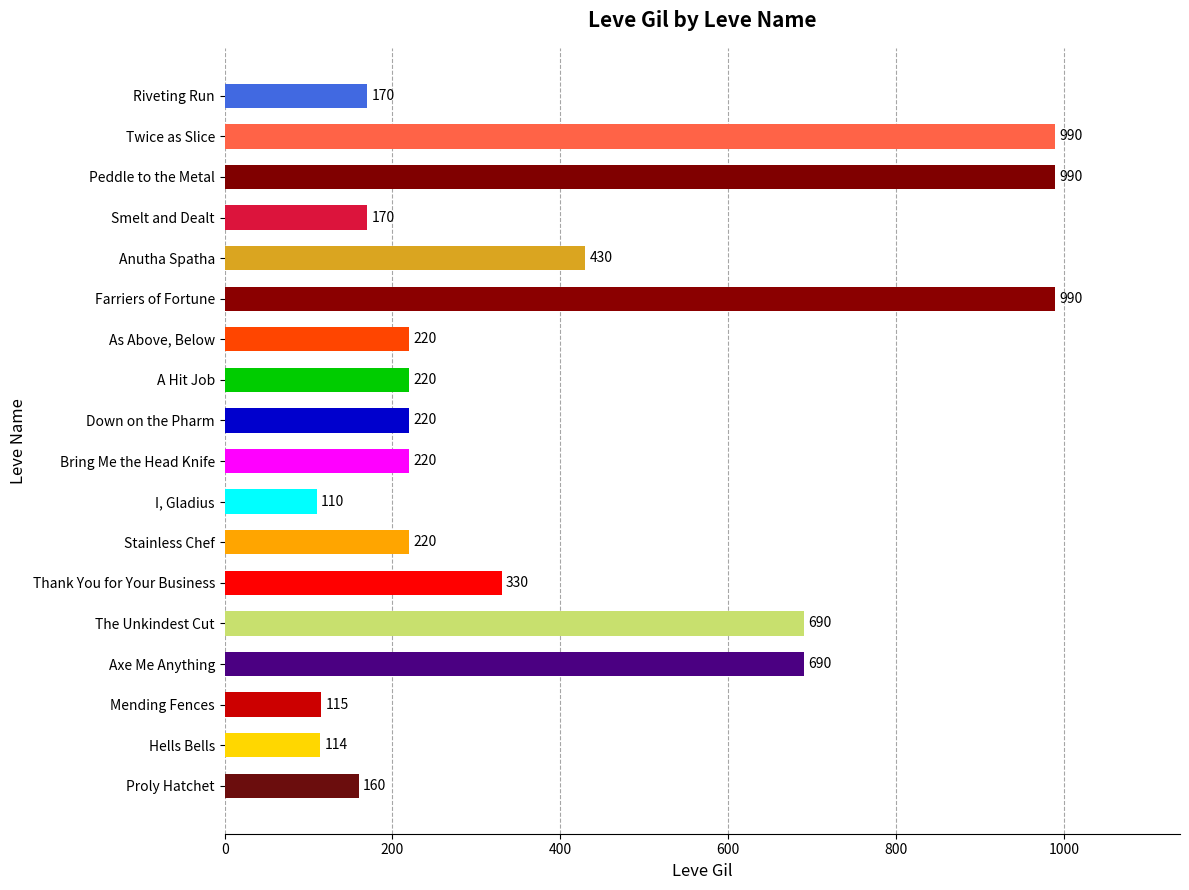

Between A Hit Job and Thank You for Your Business, which is larger?

Thank You for Your Business